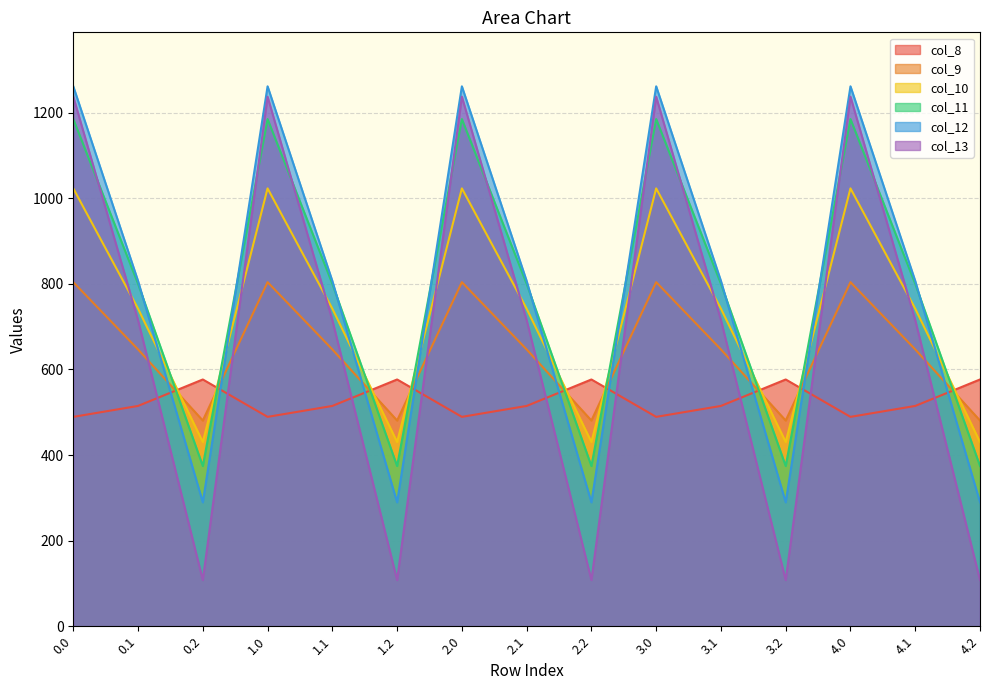

True or false: col_12 and col_13 intersect in this chart.

False